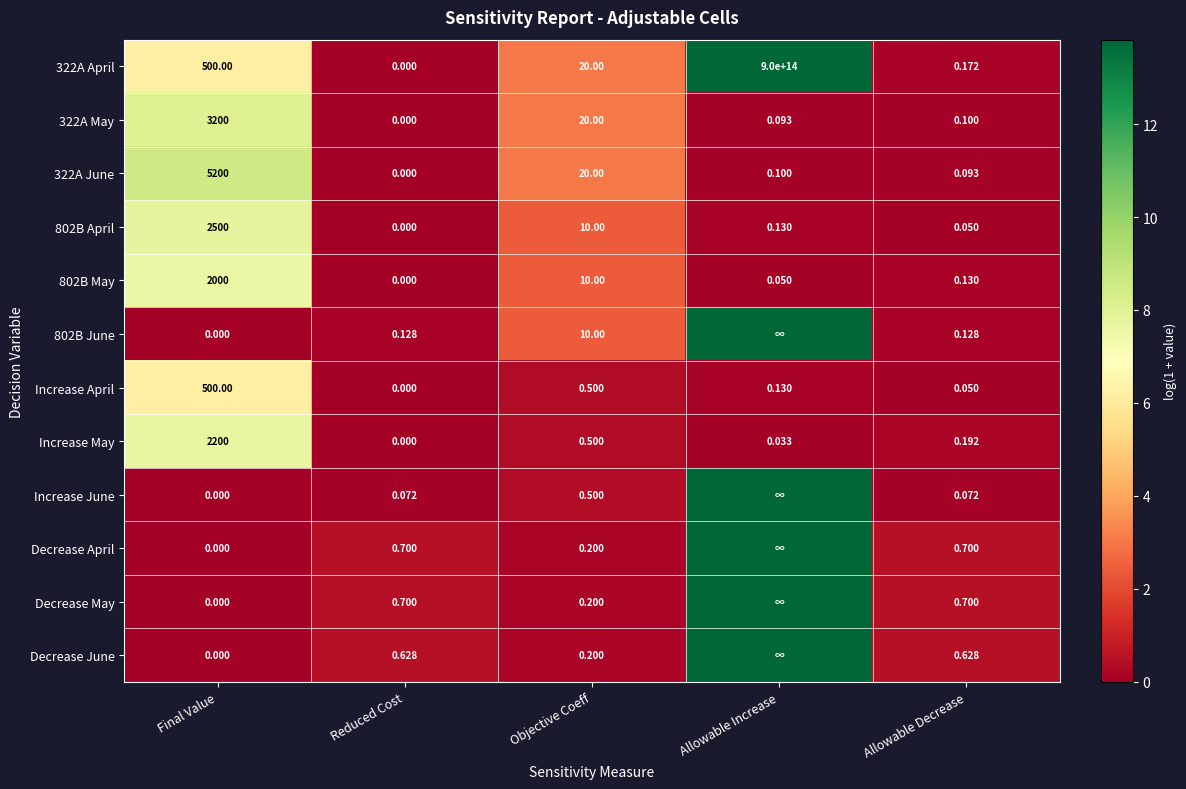

Is the value of 322A April at Allowable Increase greater than the value of Decrease May at Allowable Decrease?

Yes